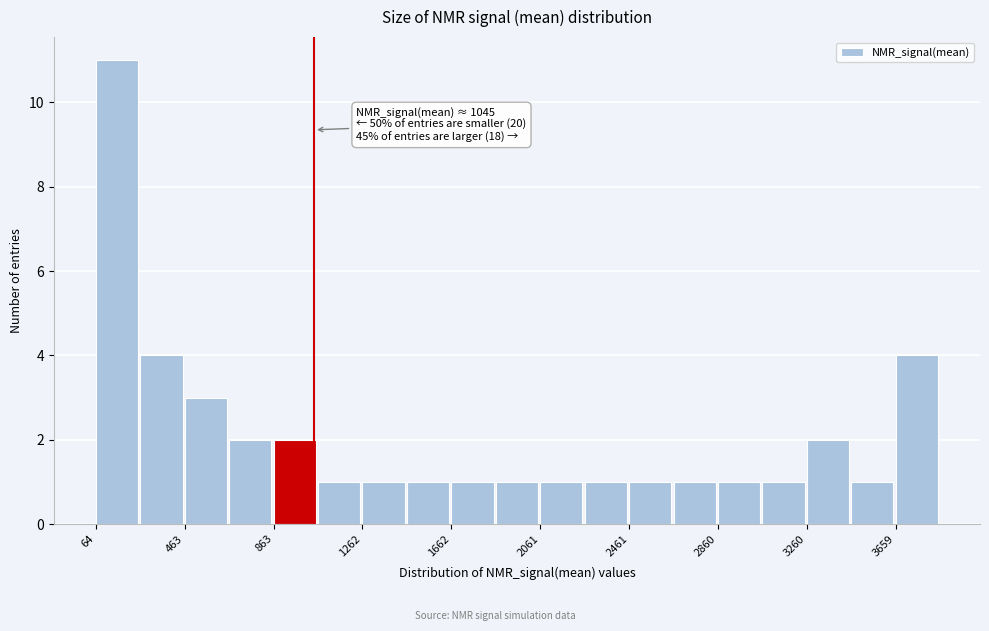

Read against the x-axis, roughly where is the centre of the tallest bar?

150